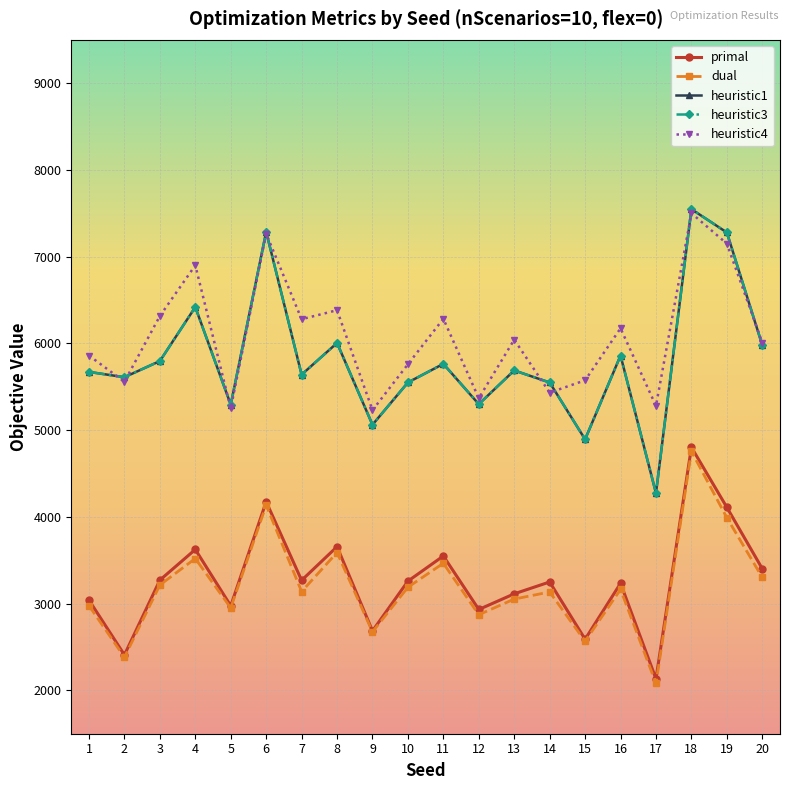

Which series has the largest range (max minus min)?

heuristic1